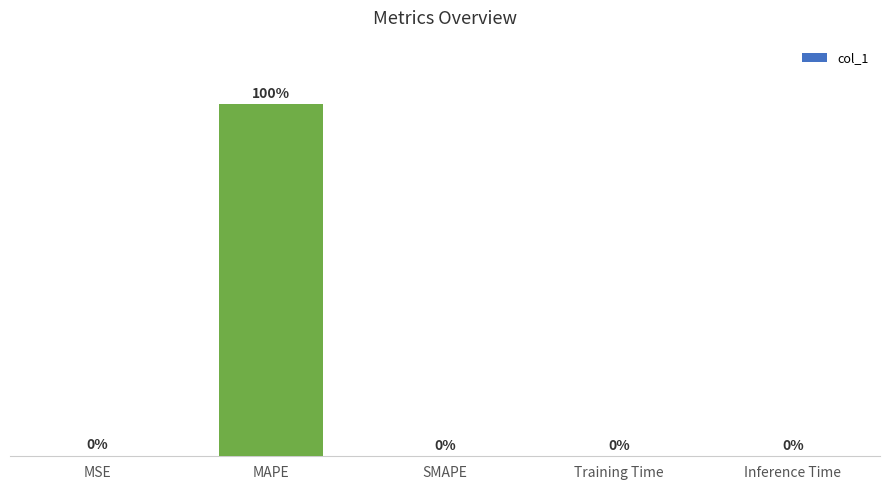

Which category has the highest value across all series?

MAPE